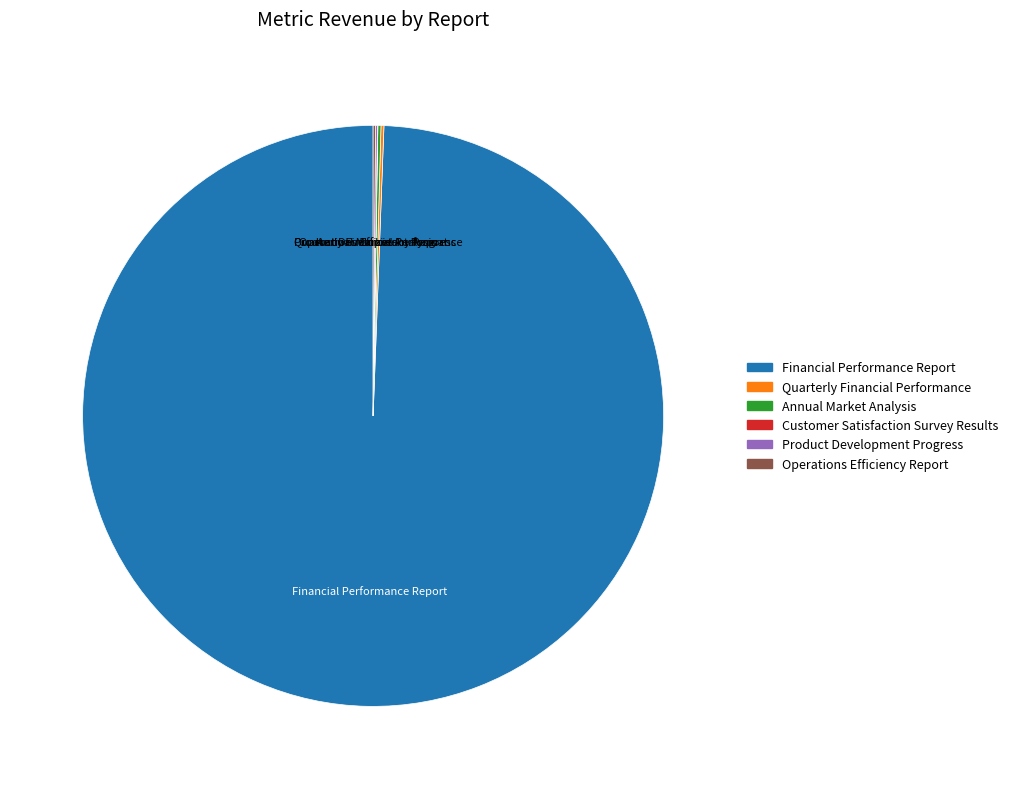

Which slice is the largest?

Financial Performance Report